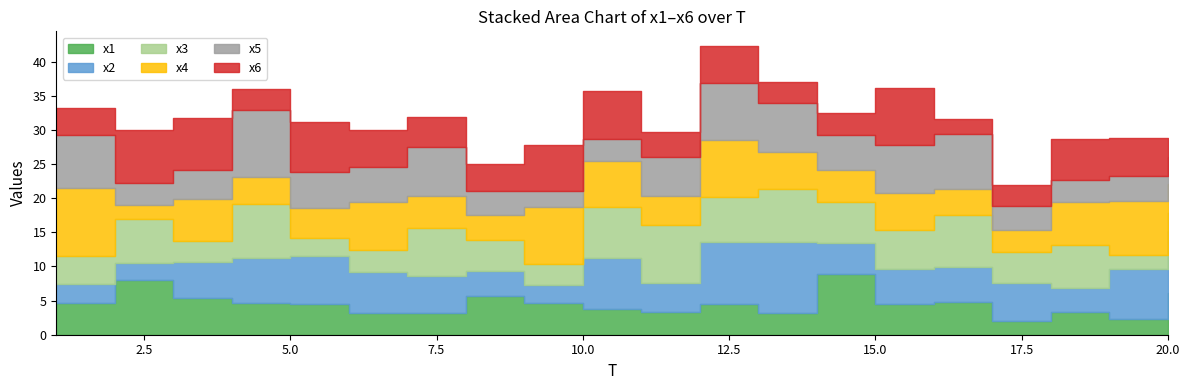

What is the sum of the x5 values at 17 and 5?

8.8